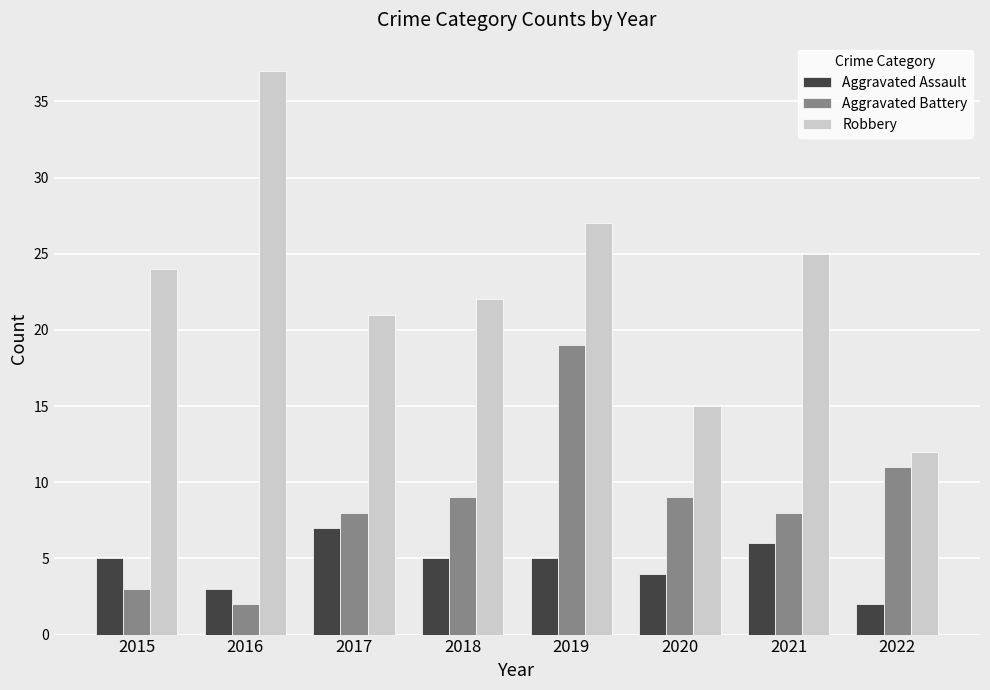

Which series has the largest total across all categories?

Robbery